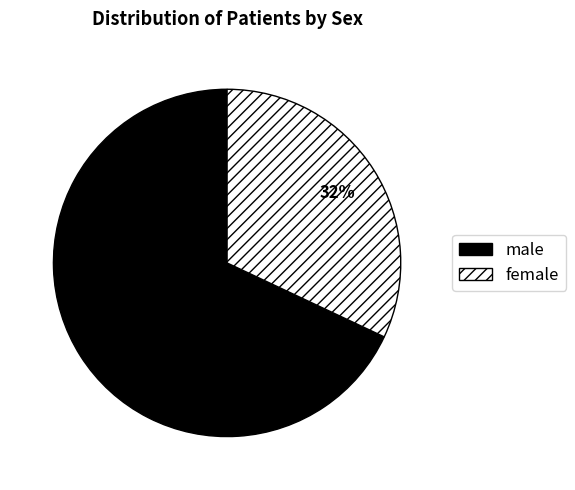

What is the ratio of the value at female to the value at male?

0.5